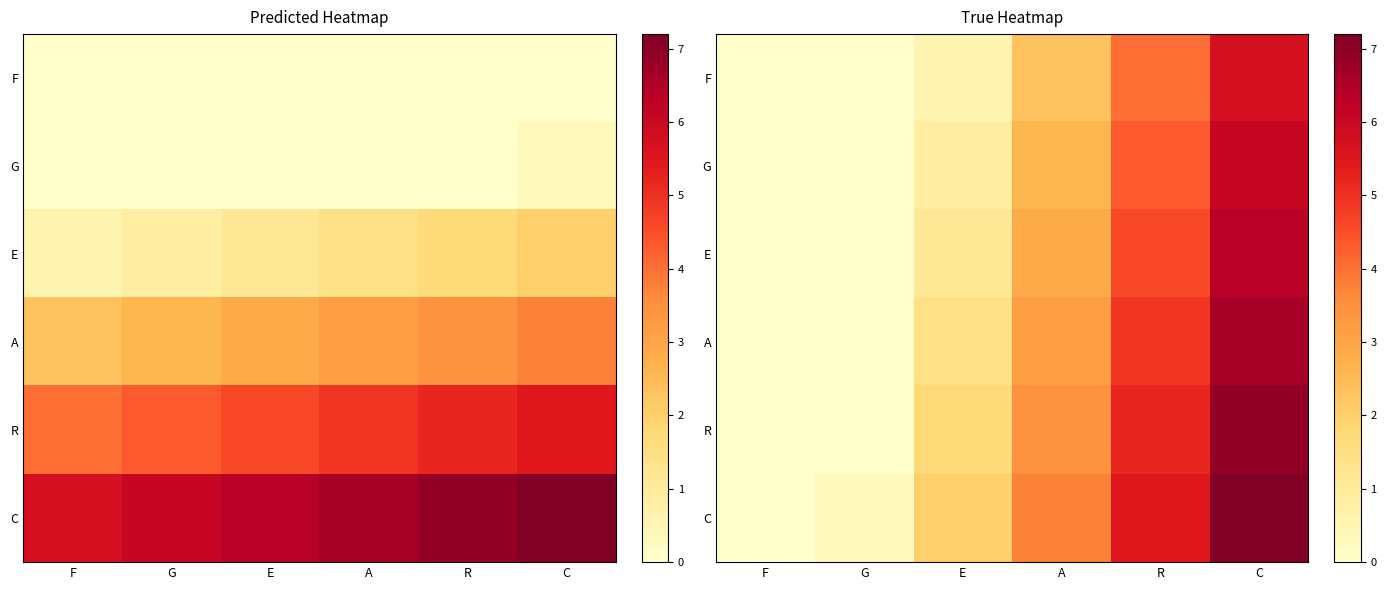

Between E and A, which is larger?

A